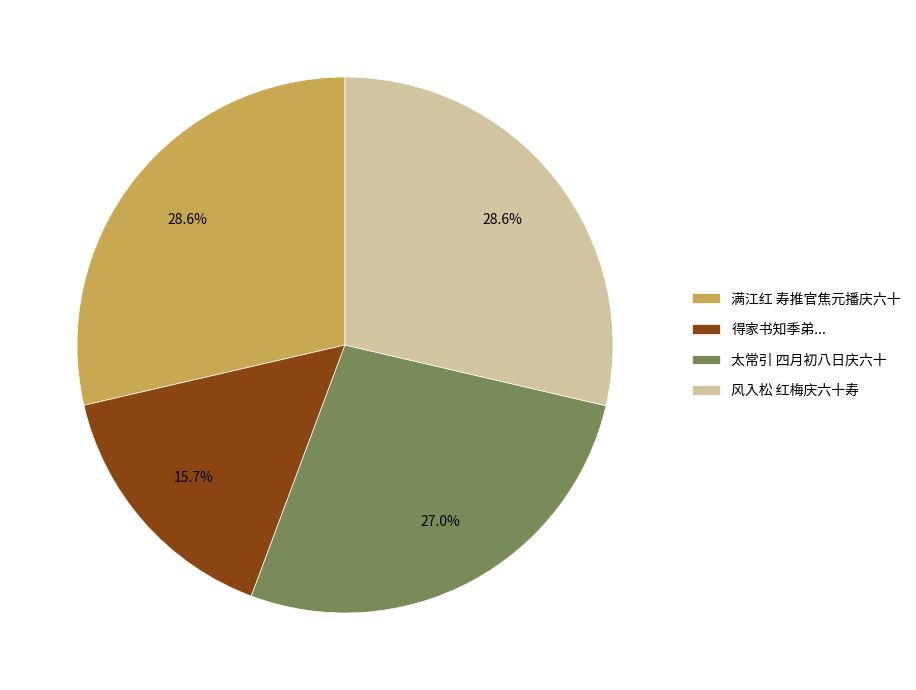

Count the number of slices in the pie.

4